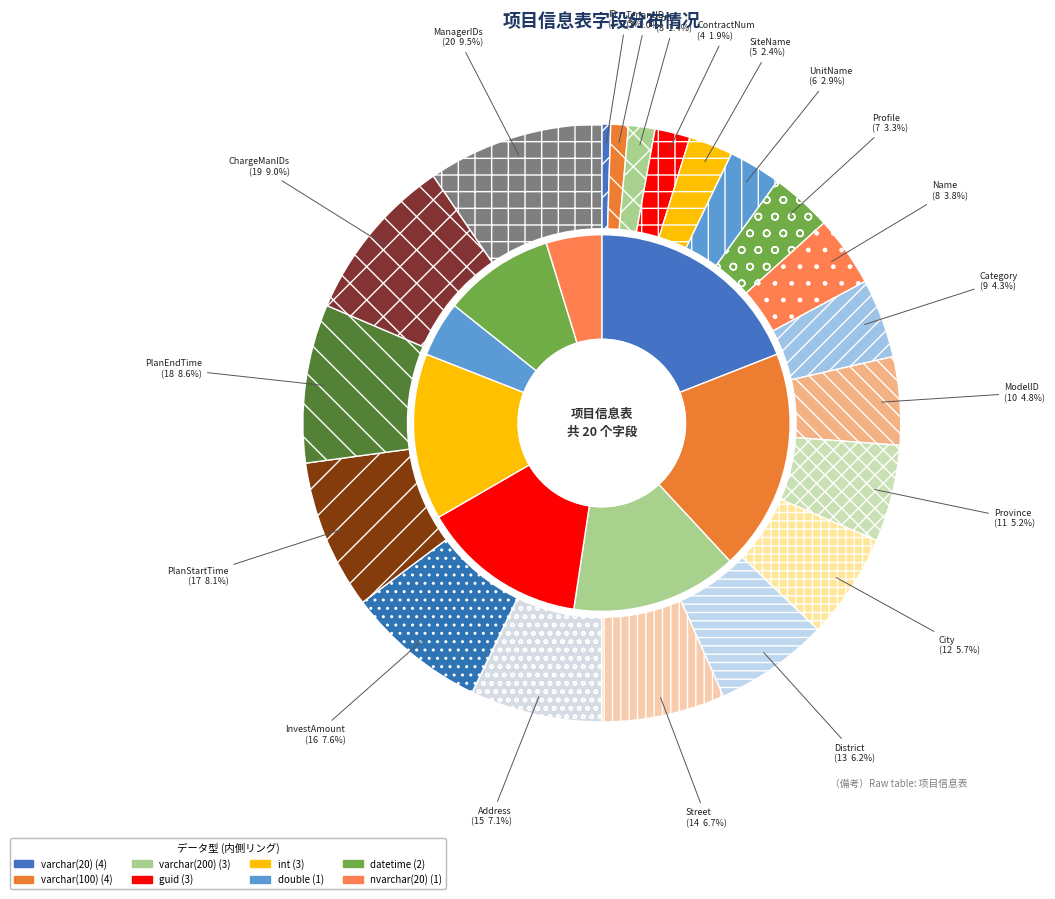

How many segments does this pie chart have?

20